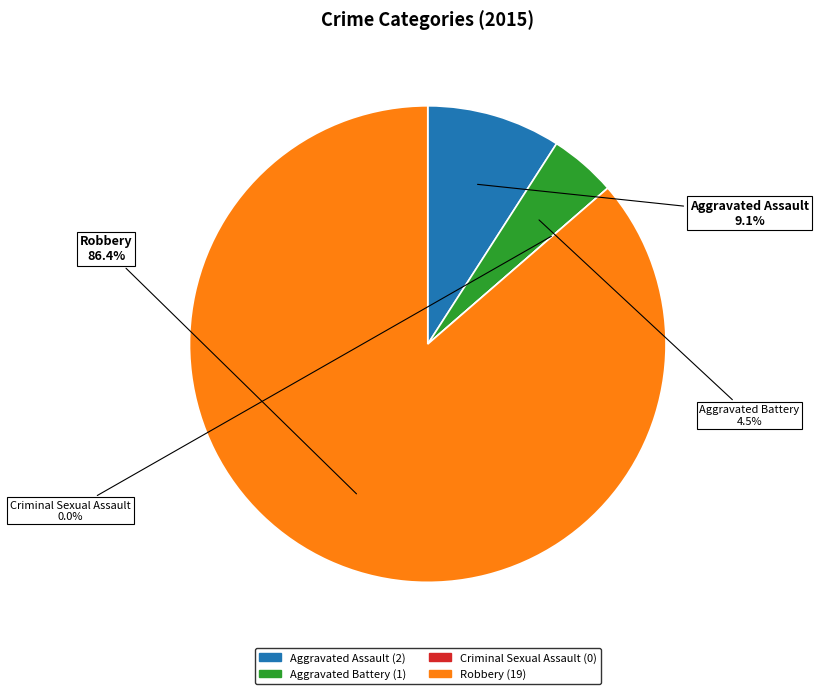

Which category accounts for the majority?

Robbery